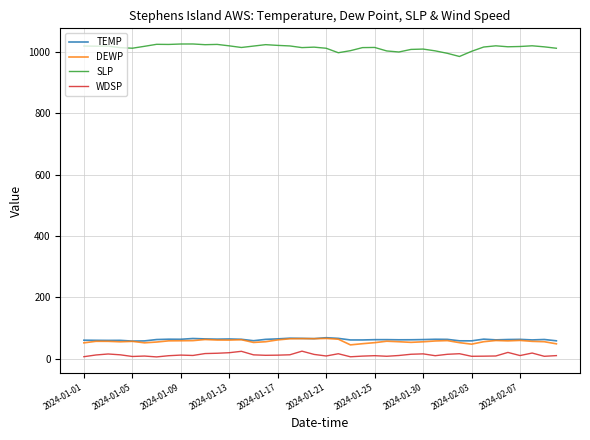

Which series has the widest spread of values?

SLP